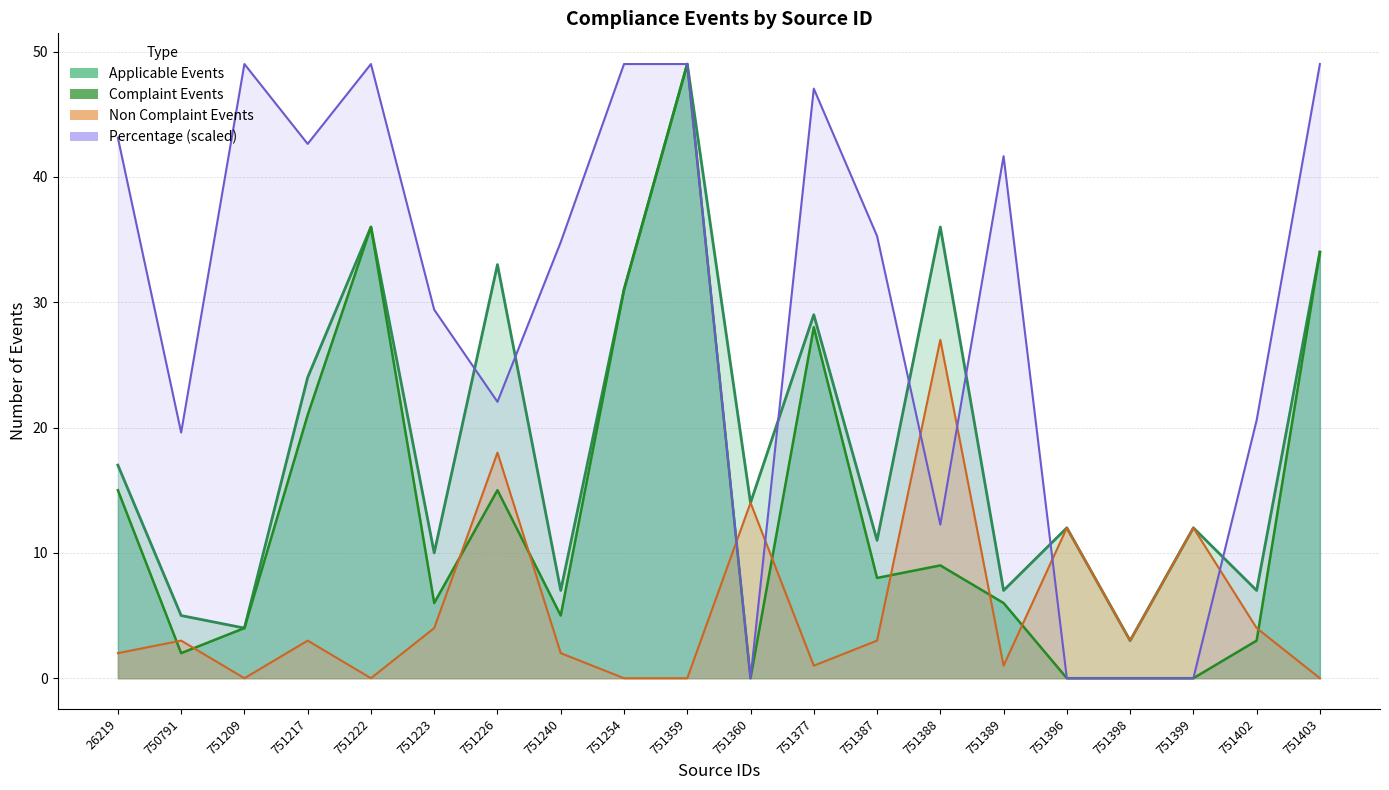

What is the difference between the second highest and minimum values in the Non Complaint Events series?

18